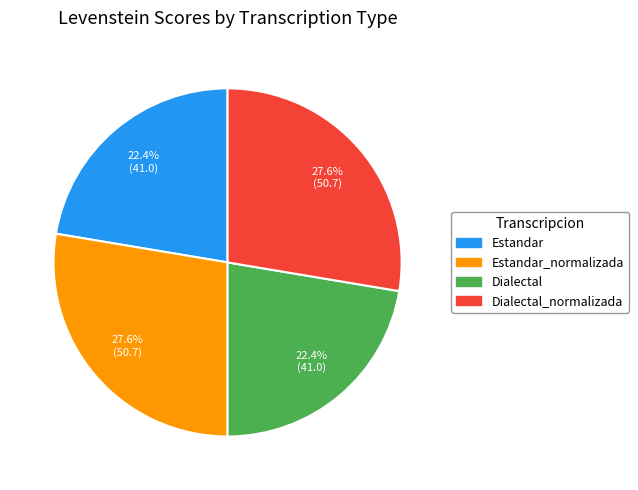

Is there a majority slice in this chart?

No